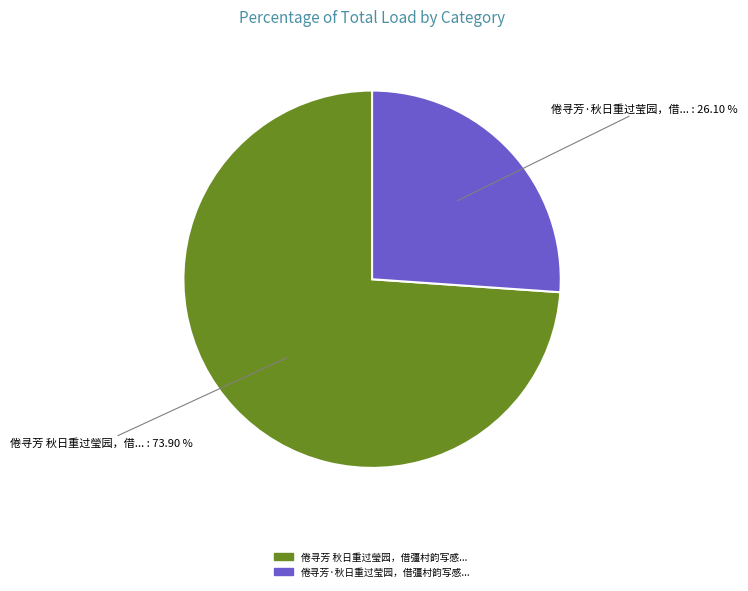

Is there a majority slice in this chart?

Yes